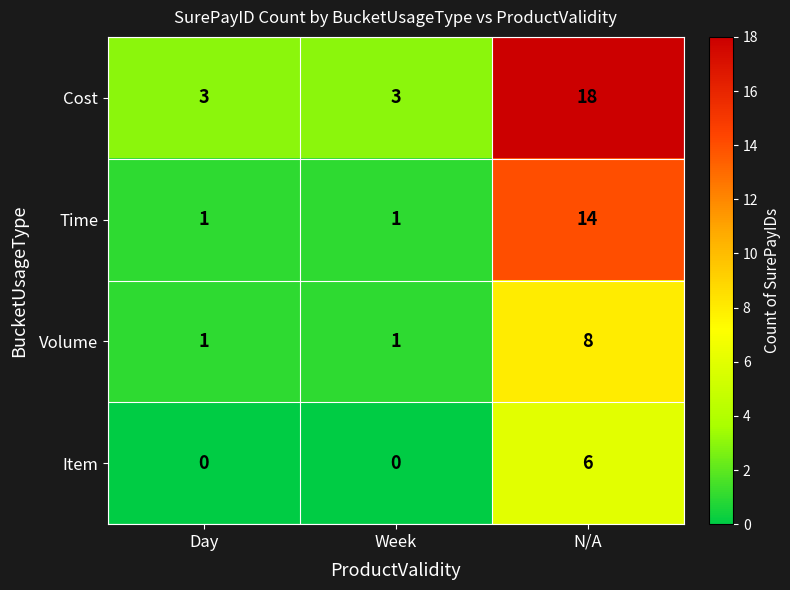

What is the sum of the Cost values at Day and N/A?

21